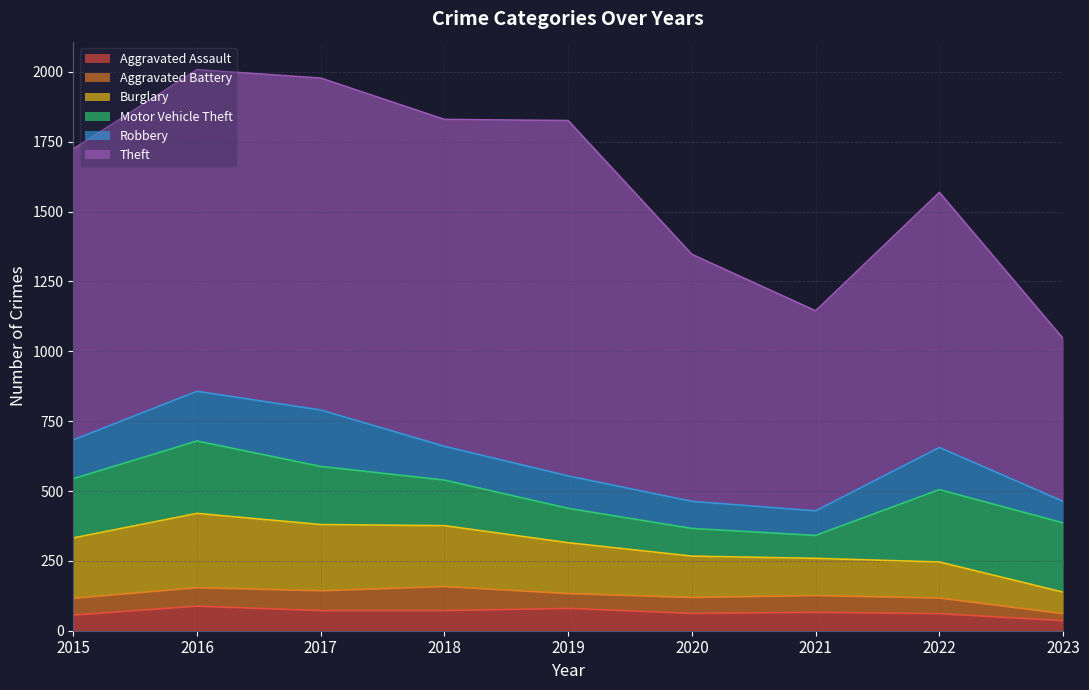

True or false: Burglary and Motor Vehicle Theft intersect in this chart.

True